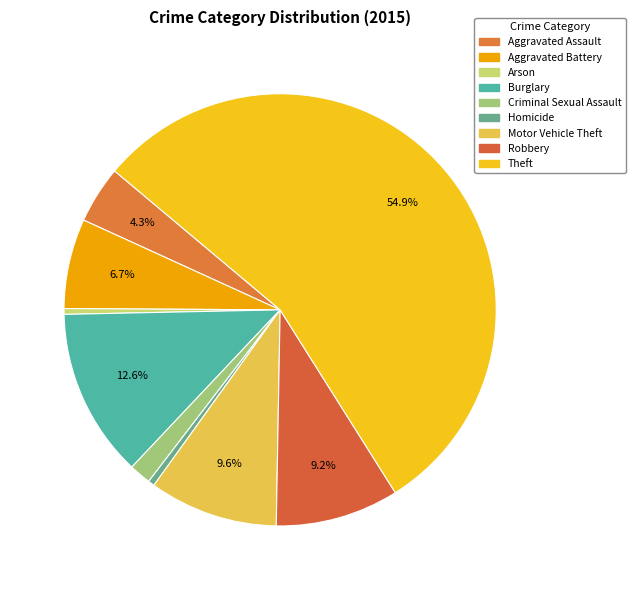

What is the smallest slice in the pie chart?

Arson